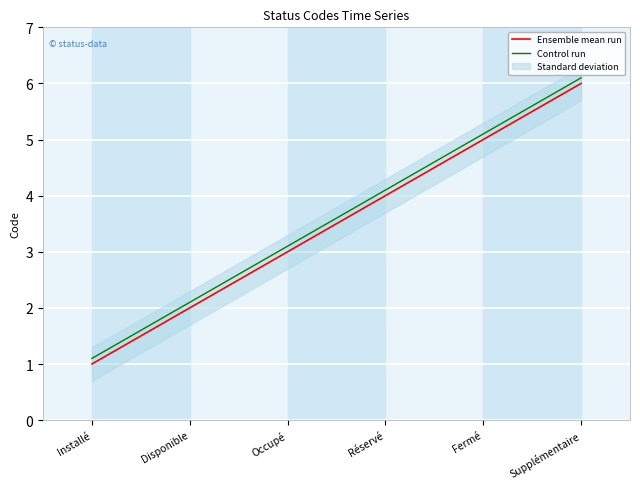

Which has a higher value, Disponible or Fermé?

Fermé